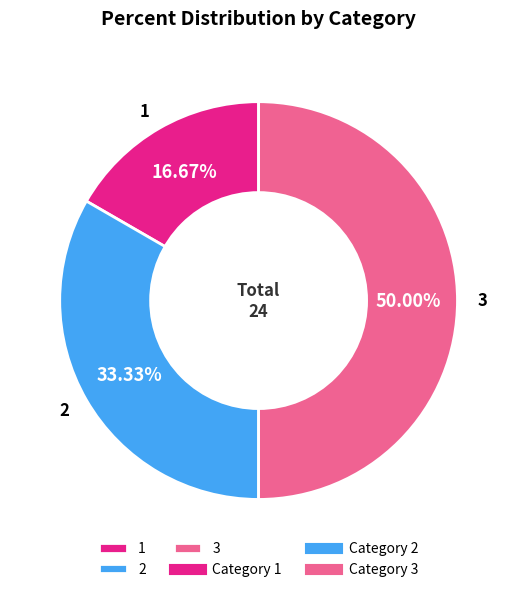

Rank the categories by value from highest to lowest.

3, 2, 1